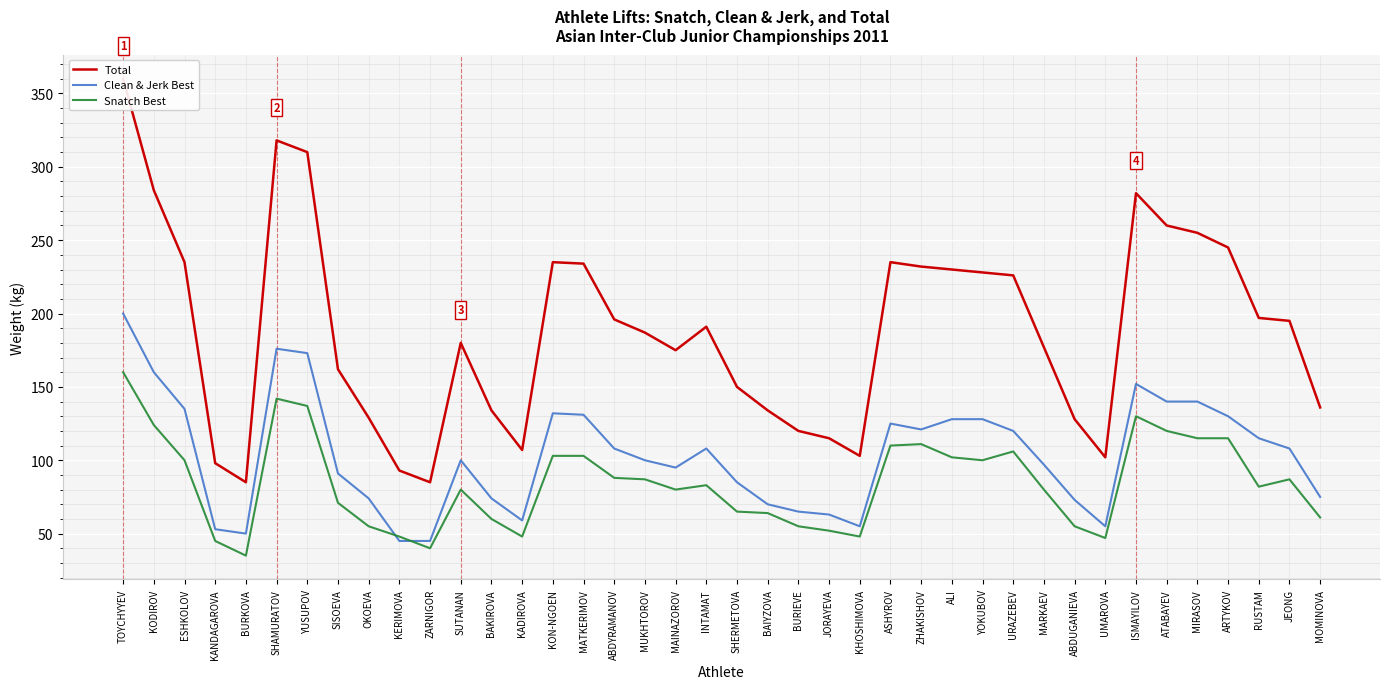

What is the sum of the Total values at ALI and INTAMAT?

421